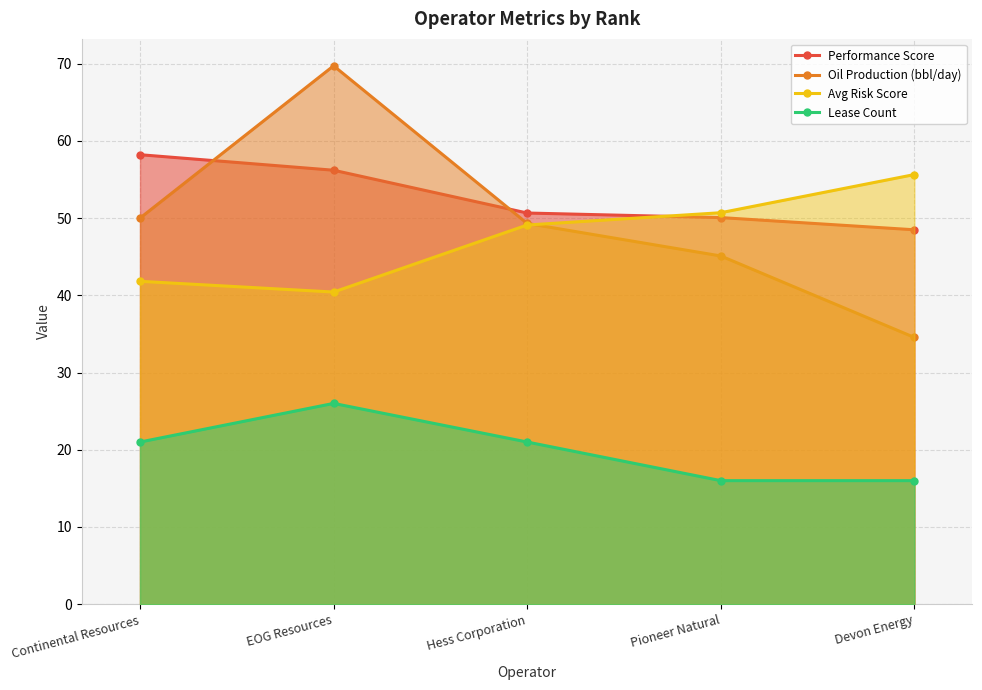

The value of Performance Score at Pioneer Natural is 50.1. True or false?

True